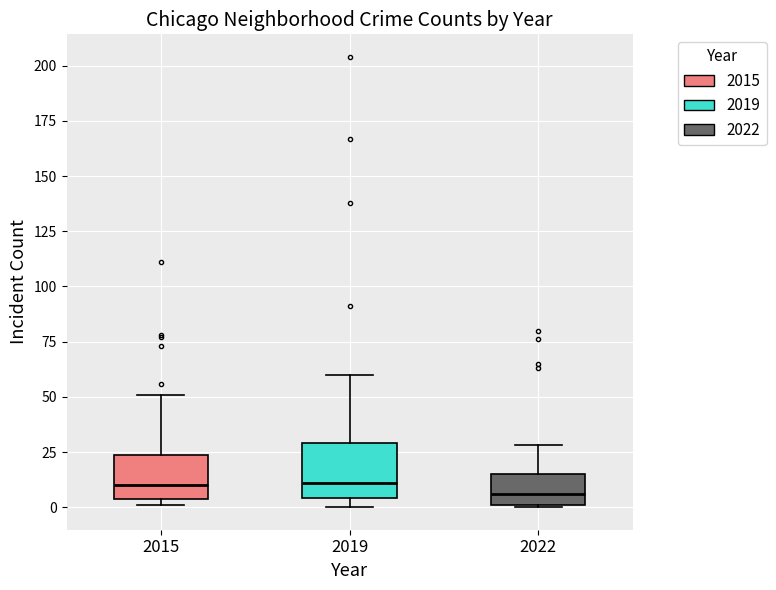

Reading left to right, read every box against the y-axis: the position of its median line, the range the box covers, and the ends of its whiskers. The values are not printed on the chart, so give them approximately, as read against the axis.

2015: median 10, box 5 to 25, whiskers 0 to 50
2019: median 10, box 5 to 30, whiskers 0 to 60
2022: median 5, box 0 to 15, whiskers 0 to 30